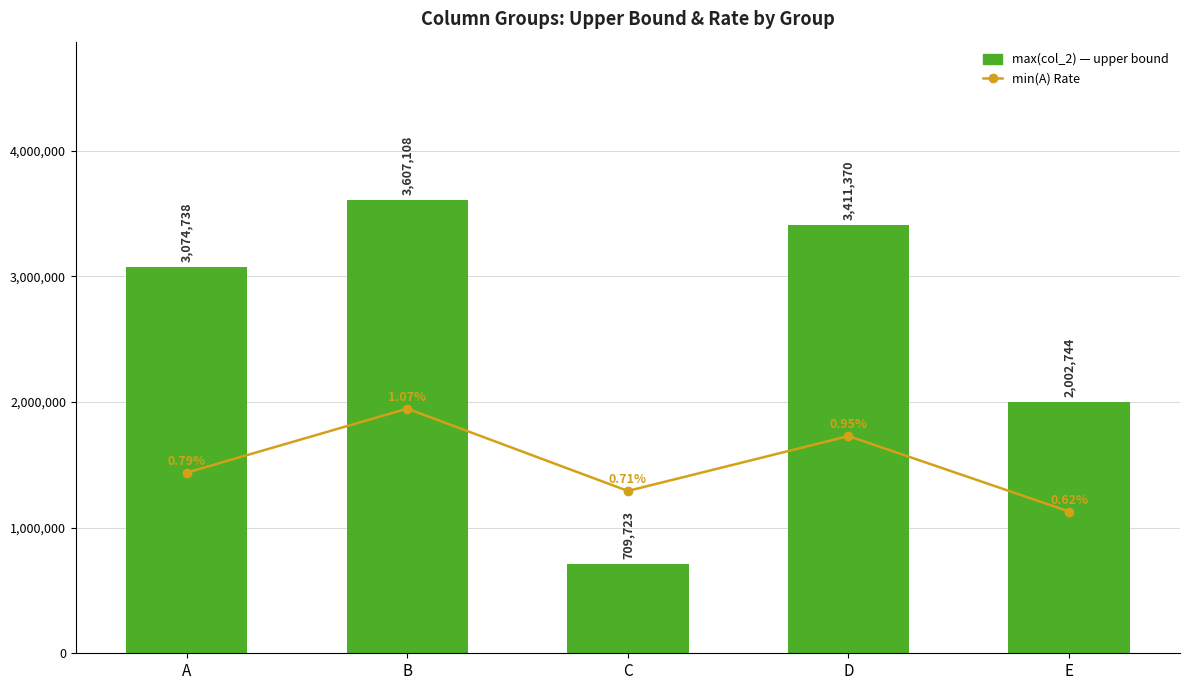

Rank the series at C from highest to lowest value.

max(col_2), min(A) Rate